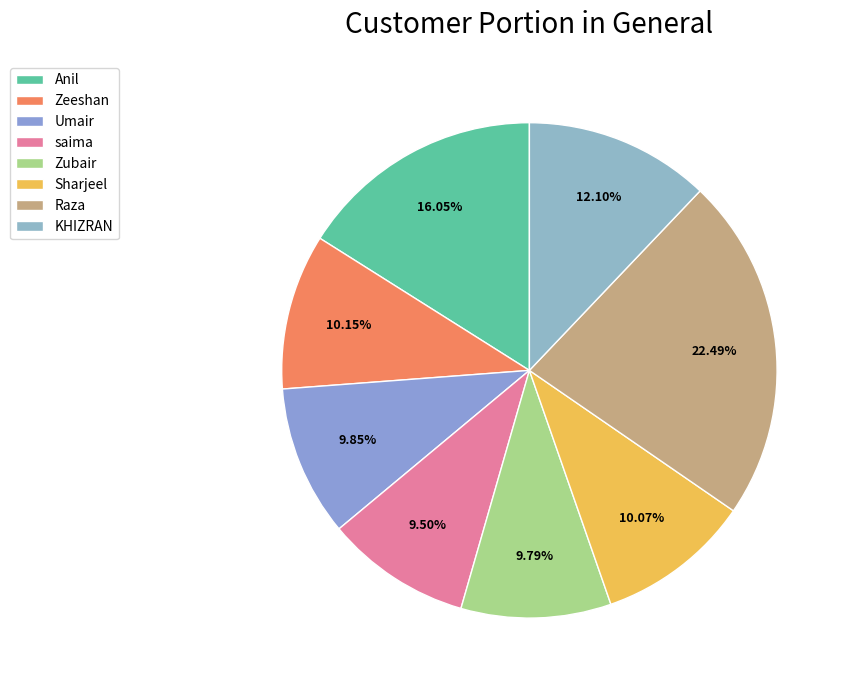

How many segments does this pie chart have?

8